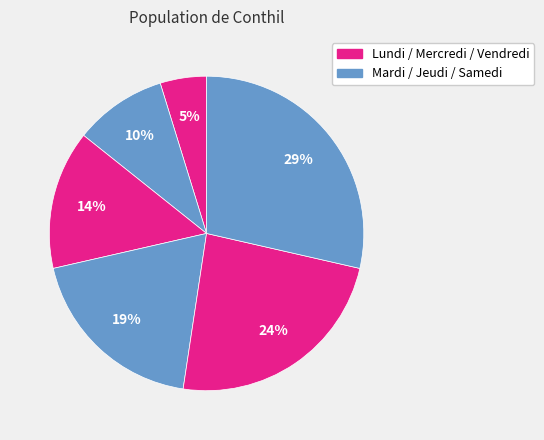

How many segments does this pie chart have?

6